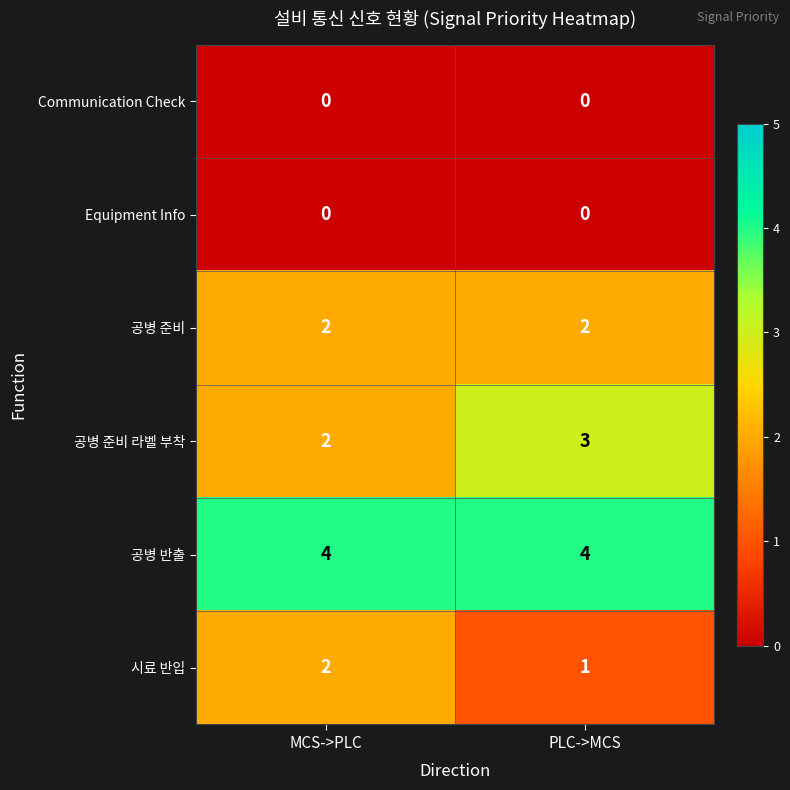

Rank the categories by 공병 준비 라벨 부착 value from highest to lowest.

PLC->MCS, MCS->PLC